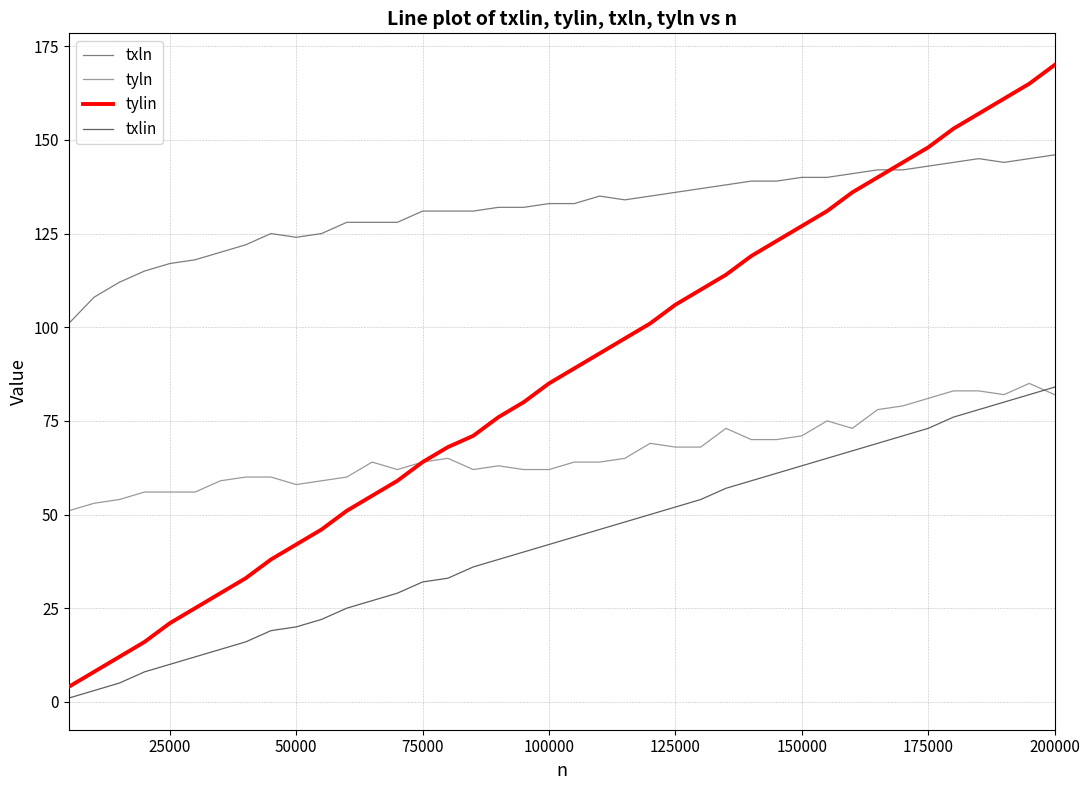

Which series ends up on top after the final intersection of txln and tylin?

tylin